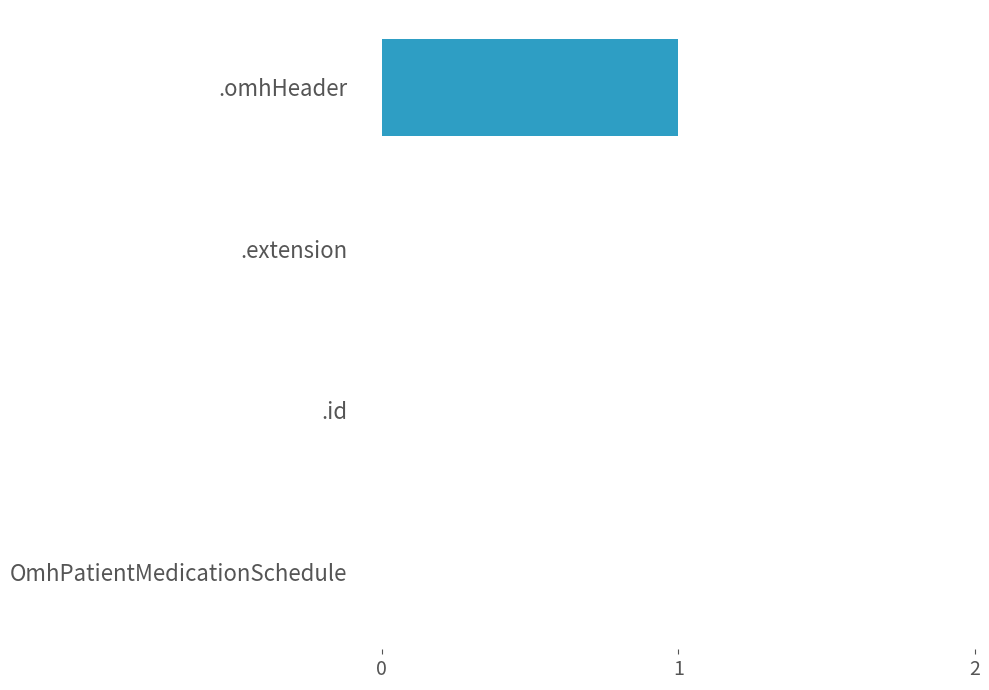

At which category does the chart reach its peak across all series?

.omhHeader